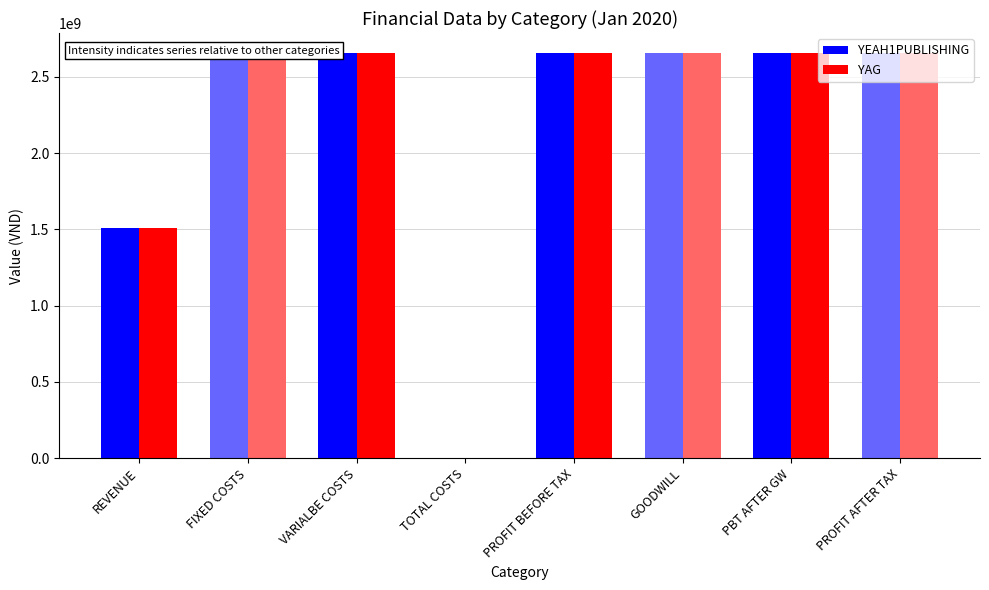

What is the label of the 4th bar from the left?

TOTAL COSTS